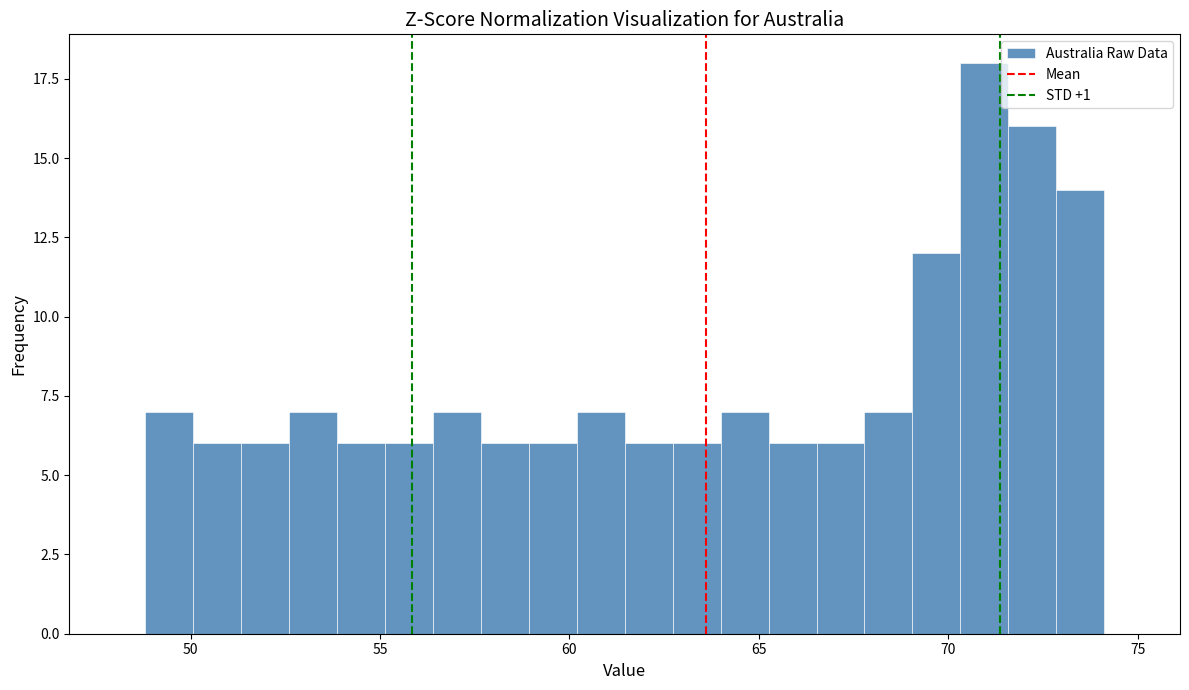

Read against the x-axis, roughly where is the centre of the tallest bar?

71.0